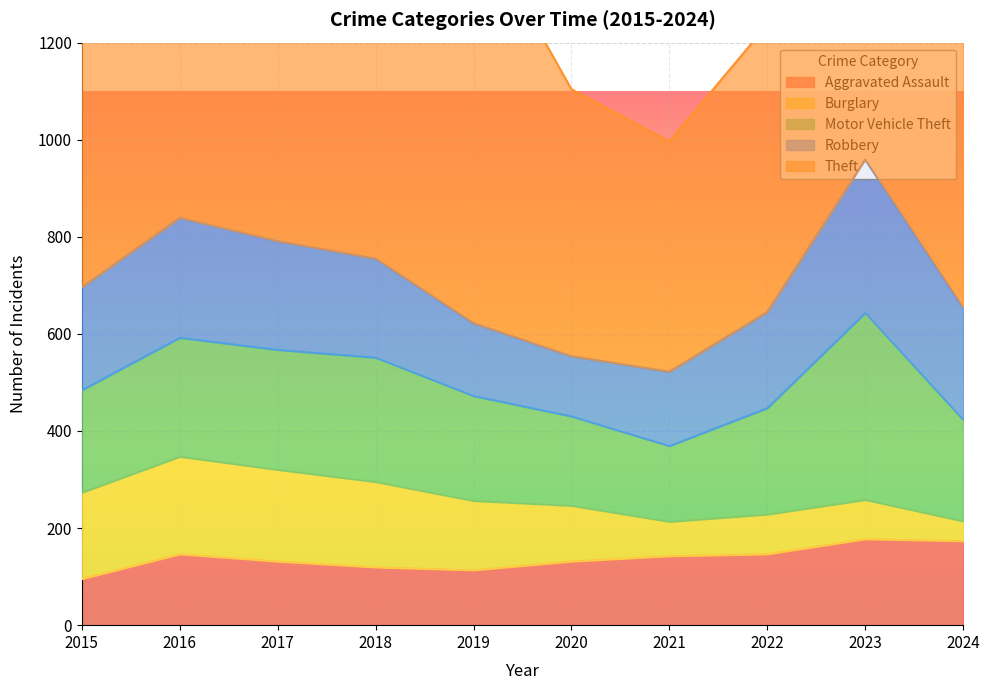

How many values in the Robbery series exceed 212?

4